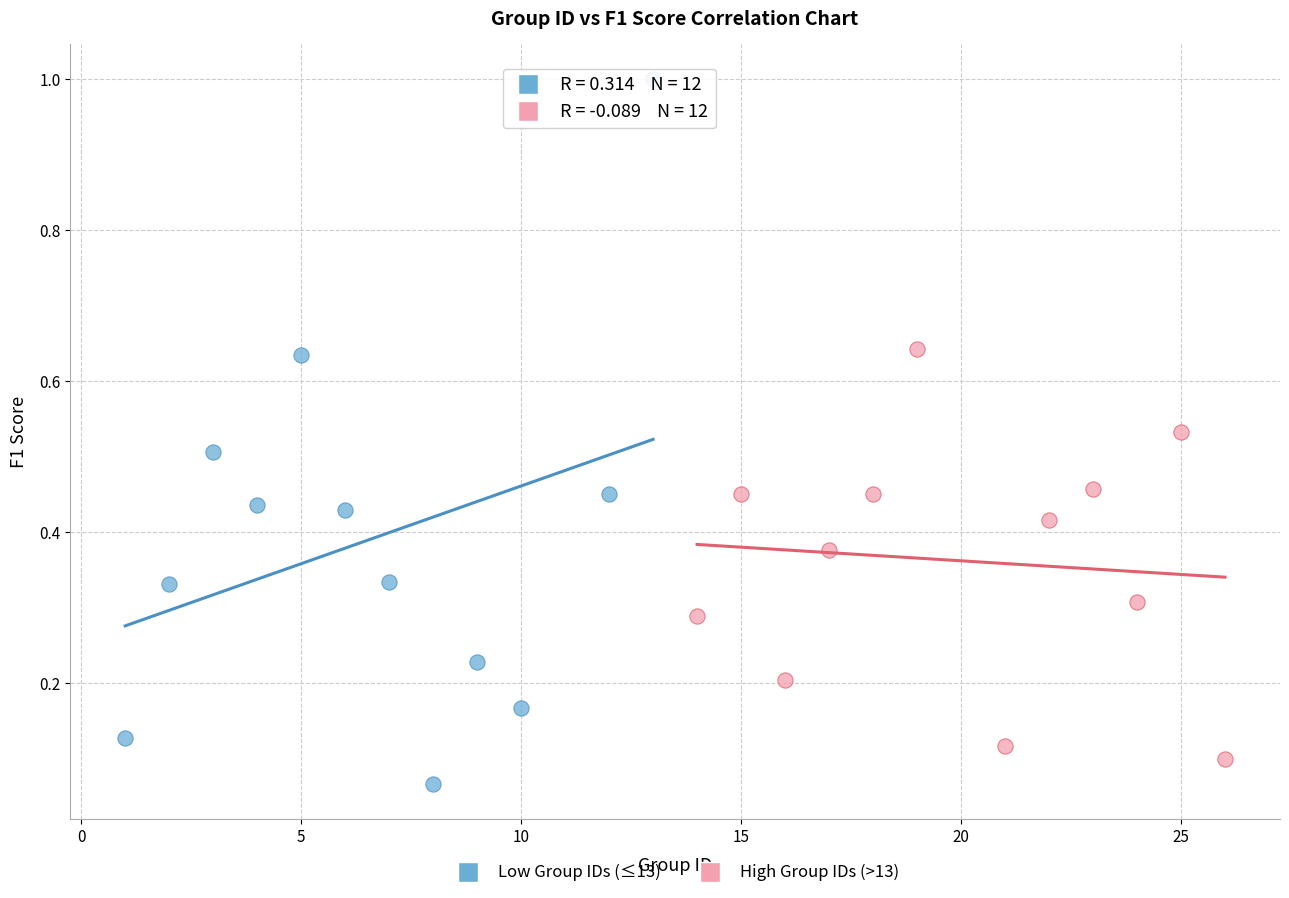

Which series has the widest spread of Y values?

Low Group IDs (≤13)